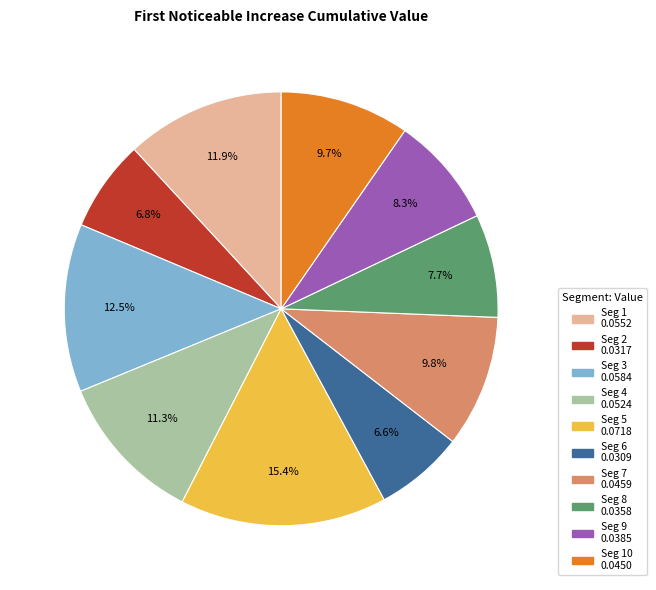

Is there any slice that represents more than half of the pie?

No